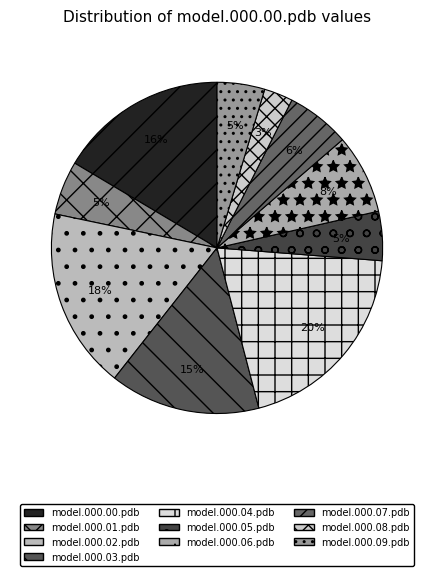

How many segments does this pie chart have?

10